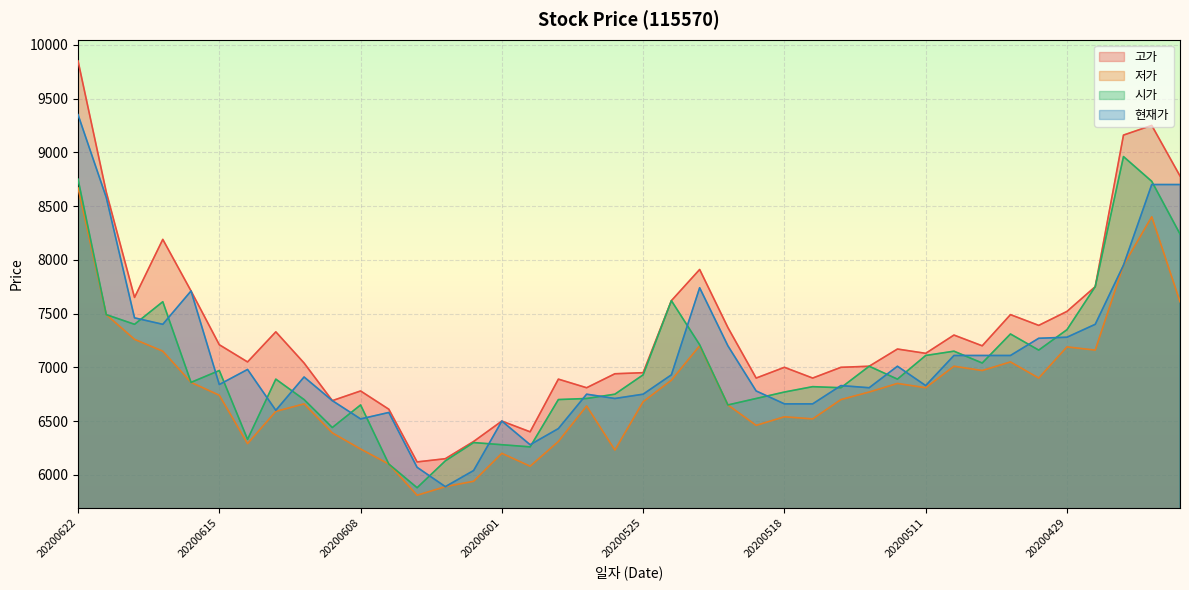

Does the chart display data point markers on the line(s)?

No